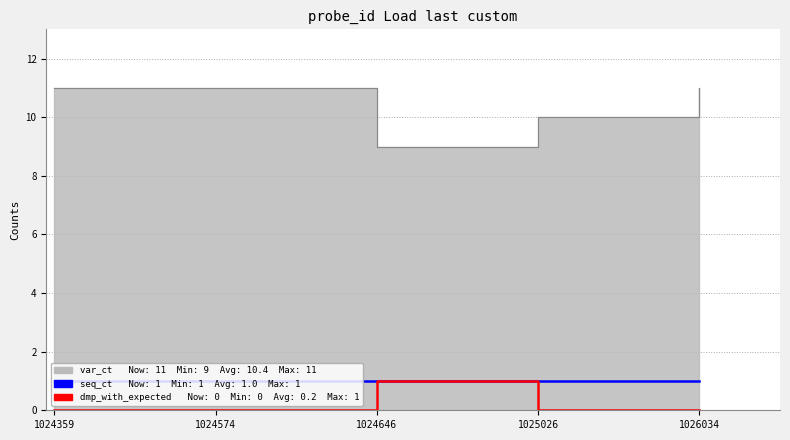

What is the difference between the highest and lowest values at 1024359?

1